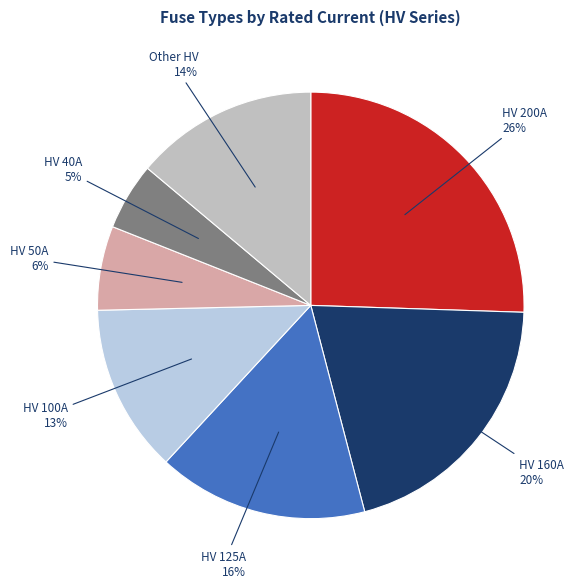

Count the number of slices in the pie.

7